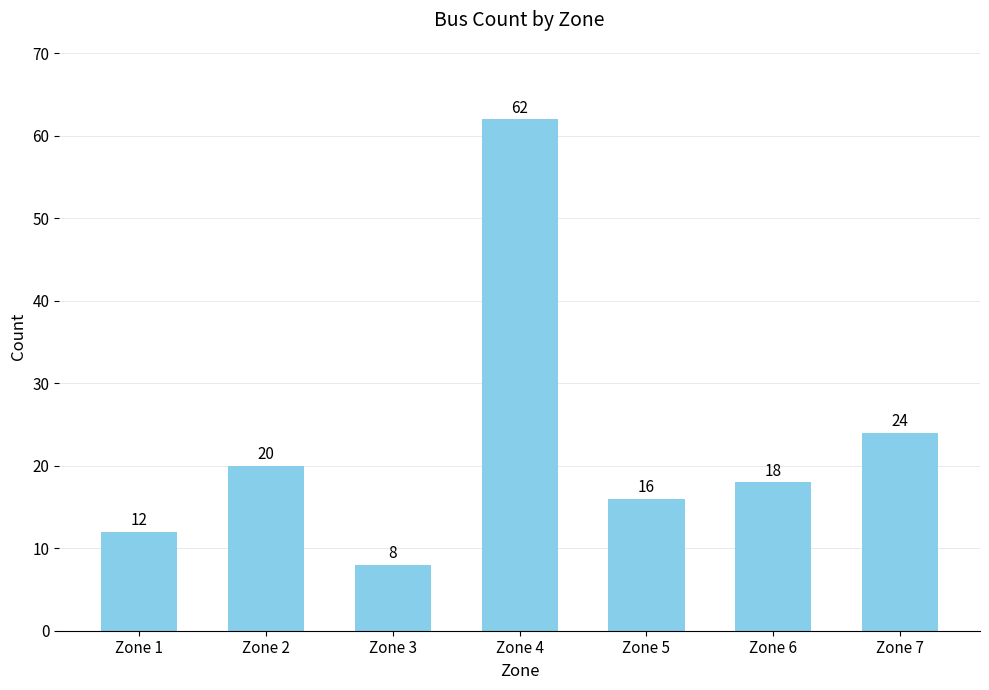

At which category does the chart reach its minimum across all series?

Zone 3